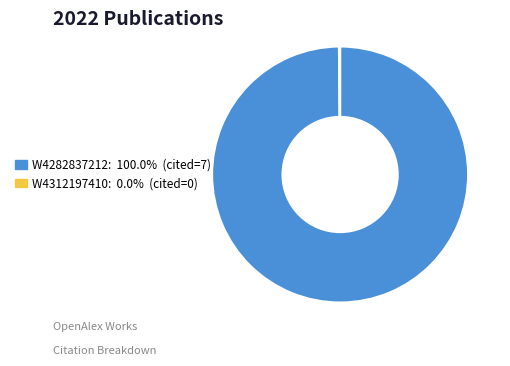

Is there any slice that represents more than half of the pie?

Yes